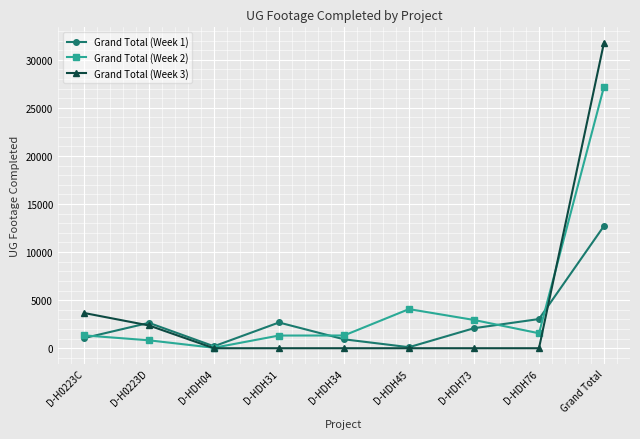

Which series has the largest total across all categories?

Grand Total (Week 2)